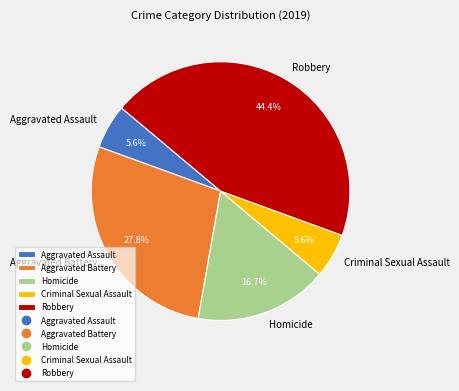

To the nearest percent, what portion does Homicide represent?

17%